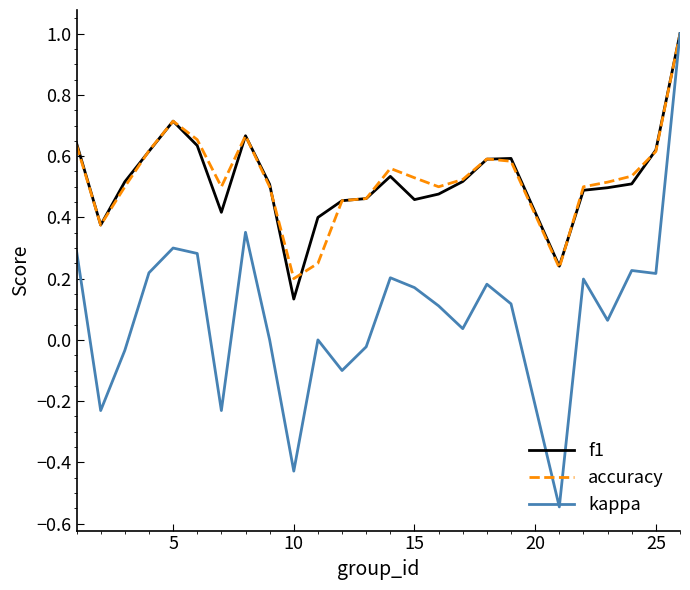

What is the maximum value shown in the chart?

1.0